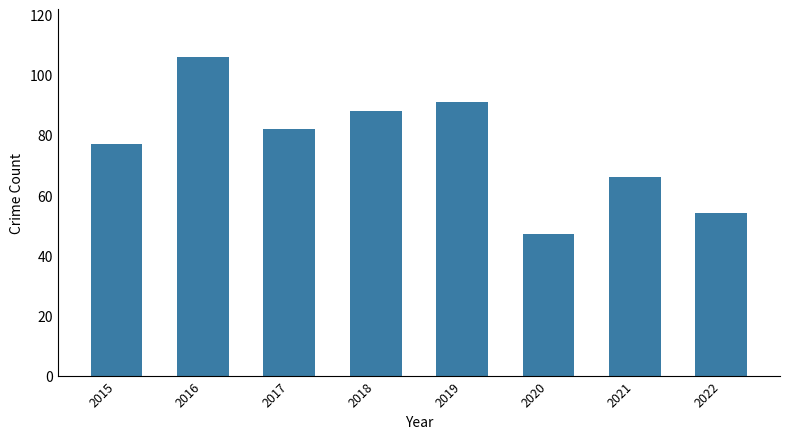

What is the change in value from 2015 to 2020?

-30